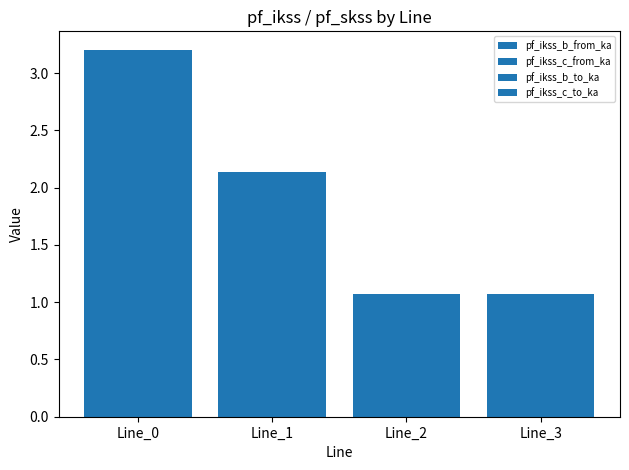

How many bars are there in each group?

4